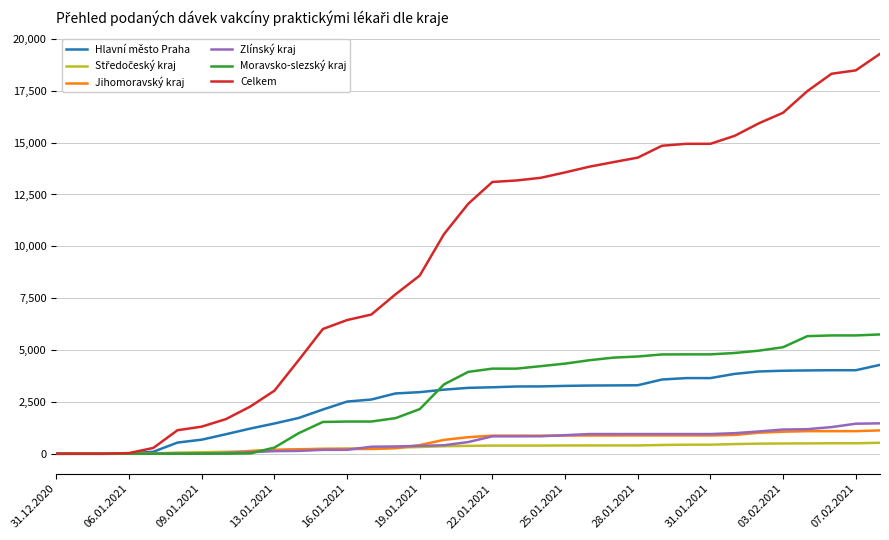

At how many categories does at least one series exceed 4763?

24